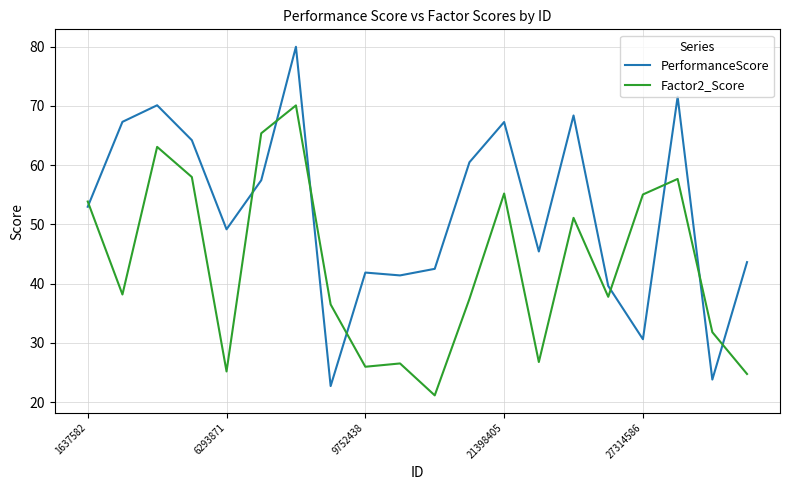

List the series in order of their peak value, highest first.

PerformanceScore, Factor2_Score